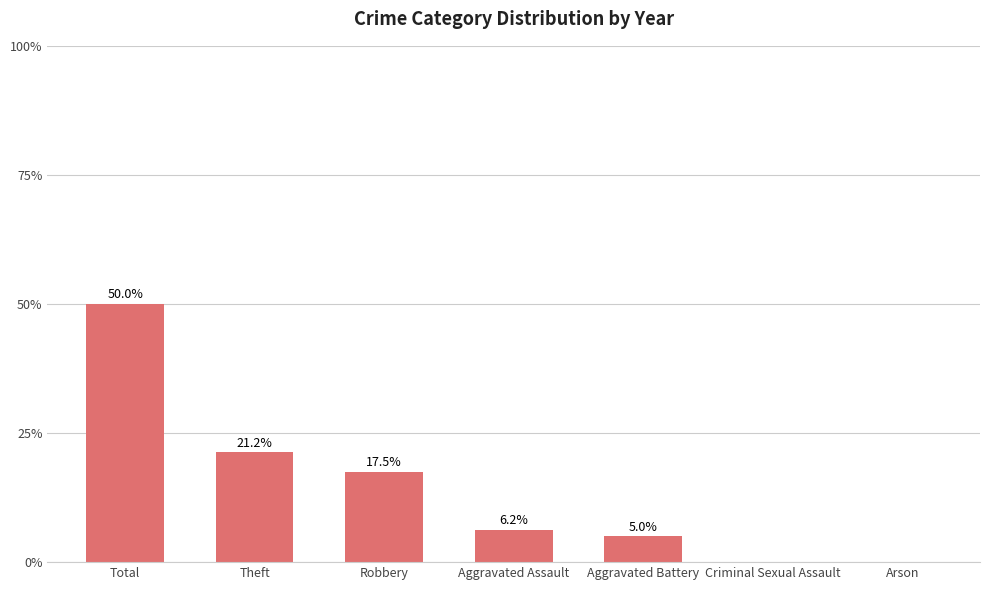

Where does the data first go above 6?

Total